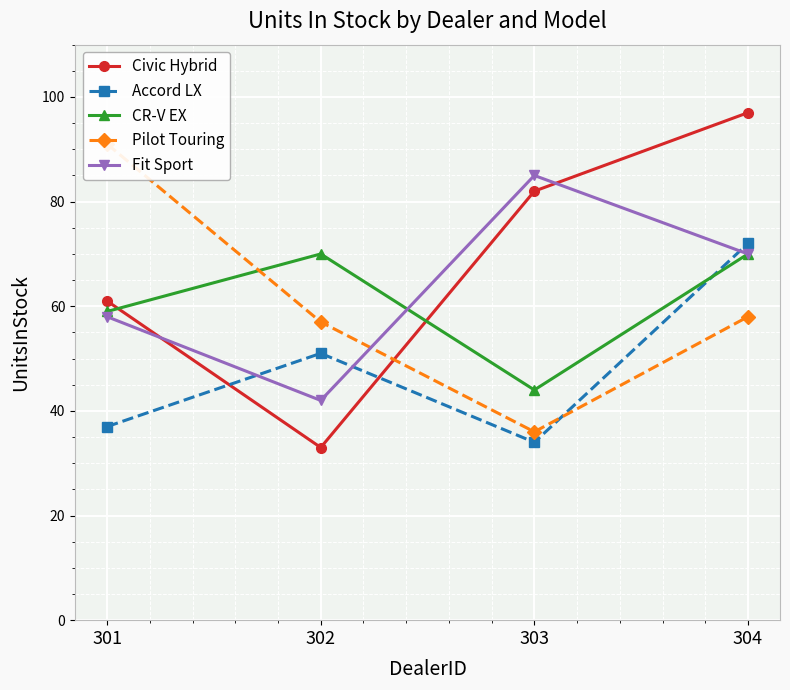

The value of Accord LX at 301 is 54. True or false?

False